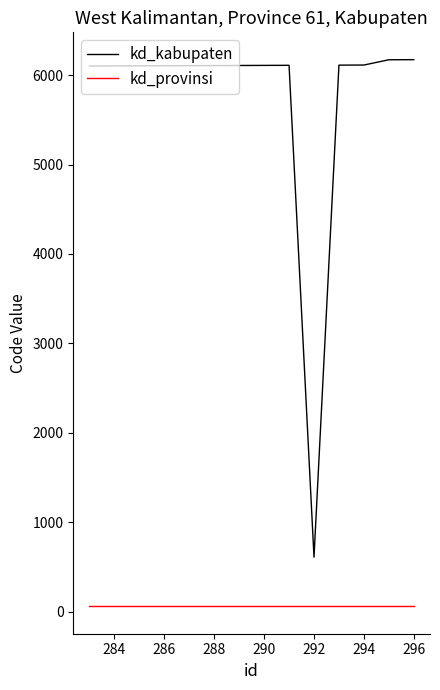

How many values in the kd_kabupaten series are below 6107?

7